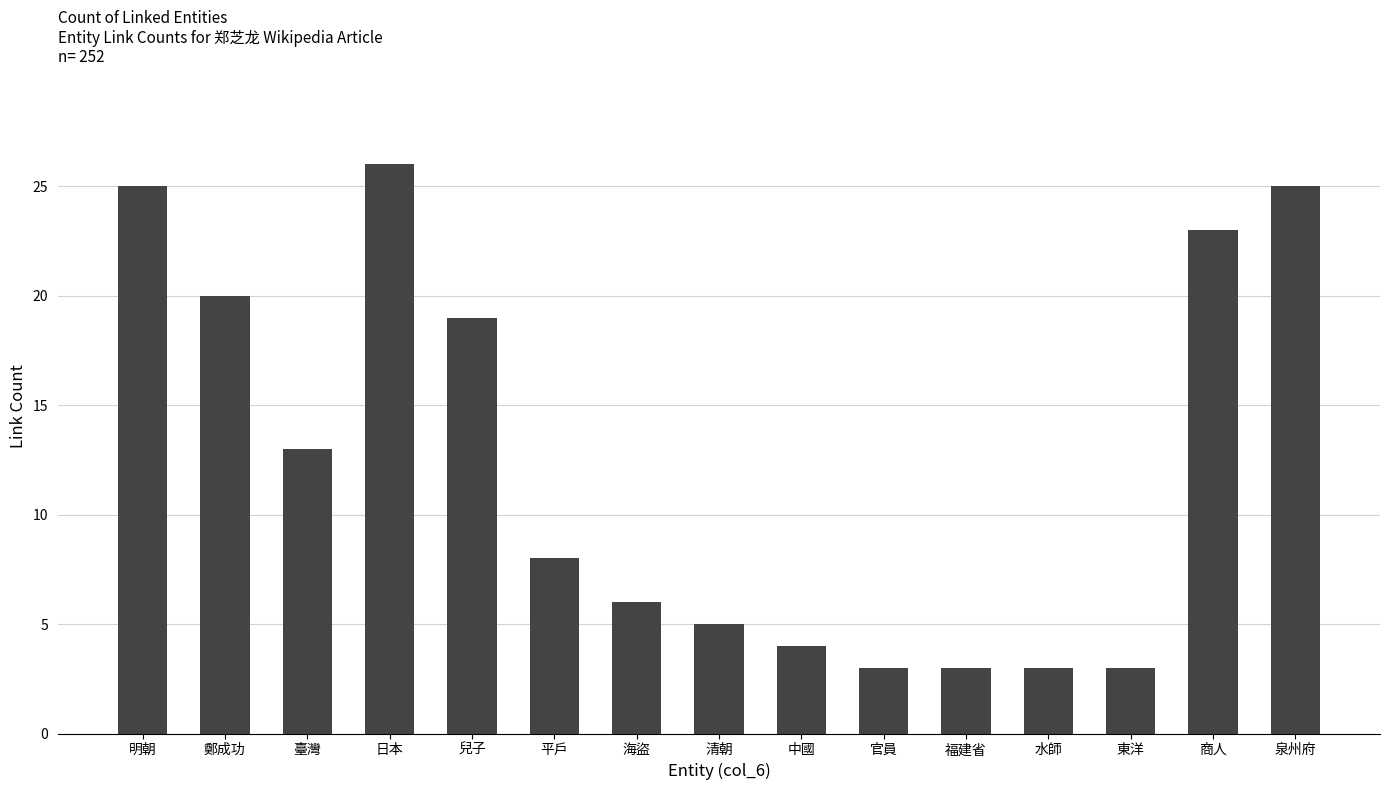

Reading right to left, transcribe all the data shown in this chart.

泉州府=25	商人=23	東洋=3	水師=3	福建省=3	官員=3	中國=4	清朝=5	海盜=6	平戶=8	兒子=19	日本=26	臺灣=13	鄭成功=20	明朝=25